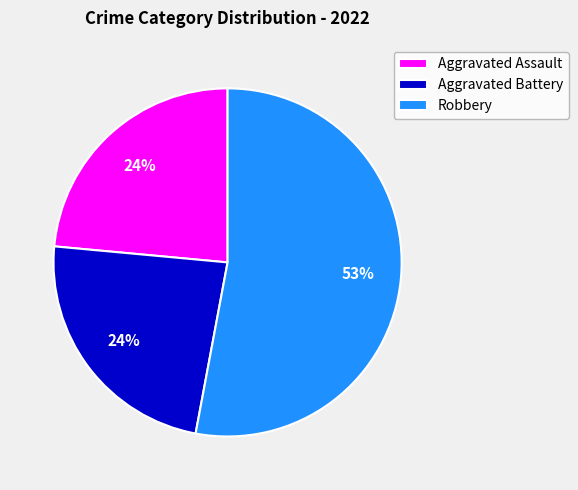

Is it true that Aggravated Battery is 37% of the pie?

False